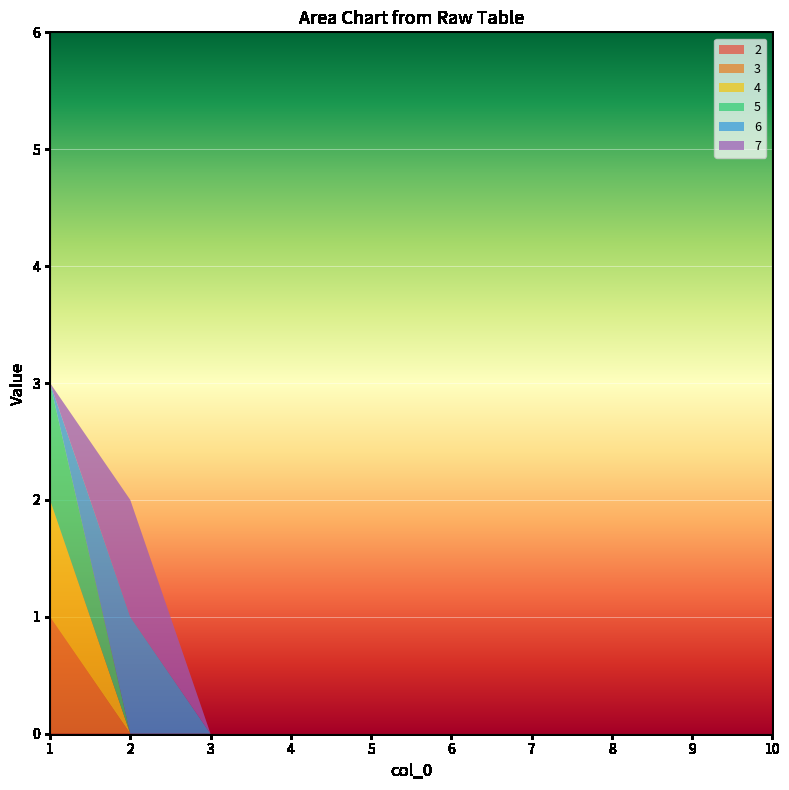

Reading left to right, extract all data points from this chart.

2: 0	0	0	0	0	0	0	0	0	0
3: 1	0	0	0	0	0	0	0	0	0
4: 1	0	0	0	0	0	0	0	0	0
5: 1	0	0	0	0	0	0	0	0	0
6: 0	1	0	0	0	0	0	0	0	0
7: 0	1	0	0	0	0	0	0	0	0